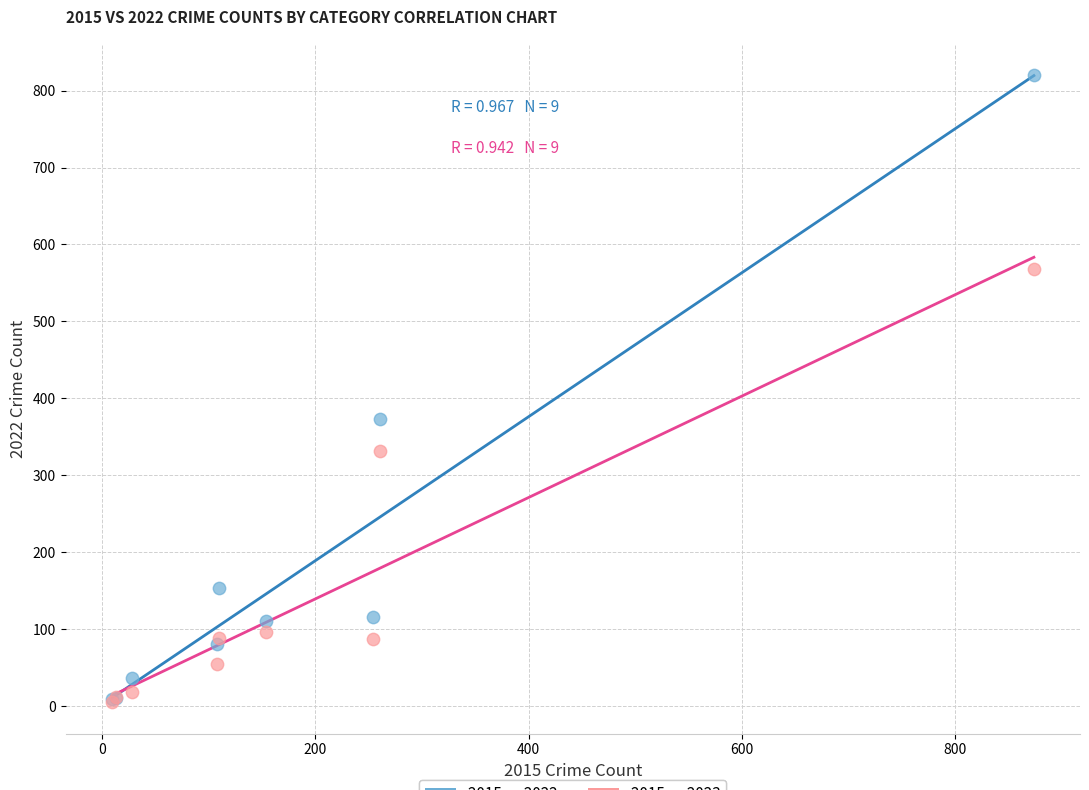

Which series reaches the maximum Y coordinate?

2015 vs 2022